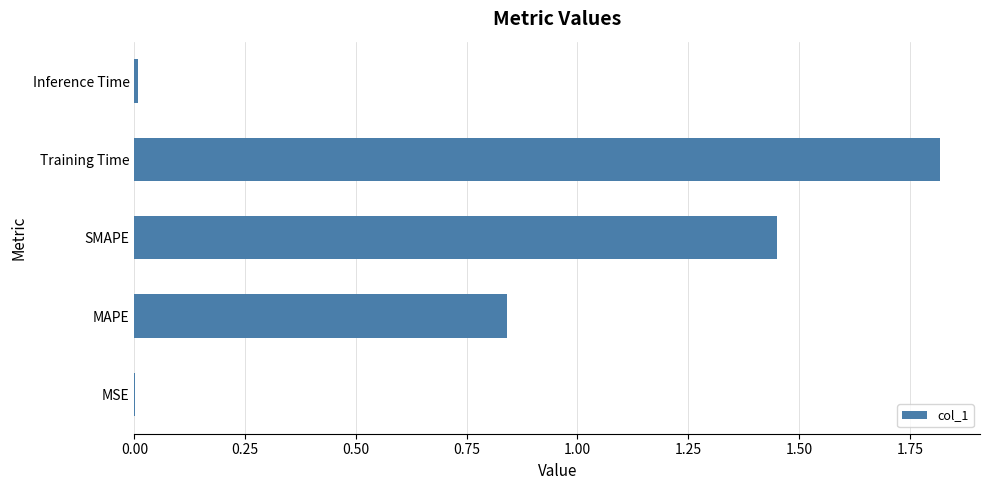

True or false: the data shows 0.0 at Inference Time.

True